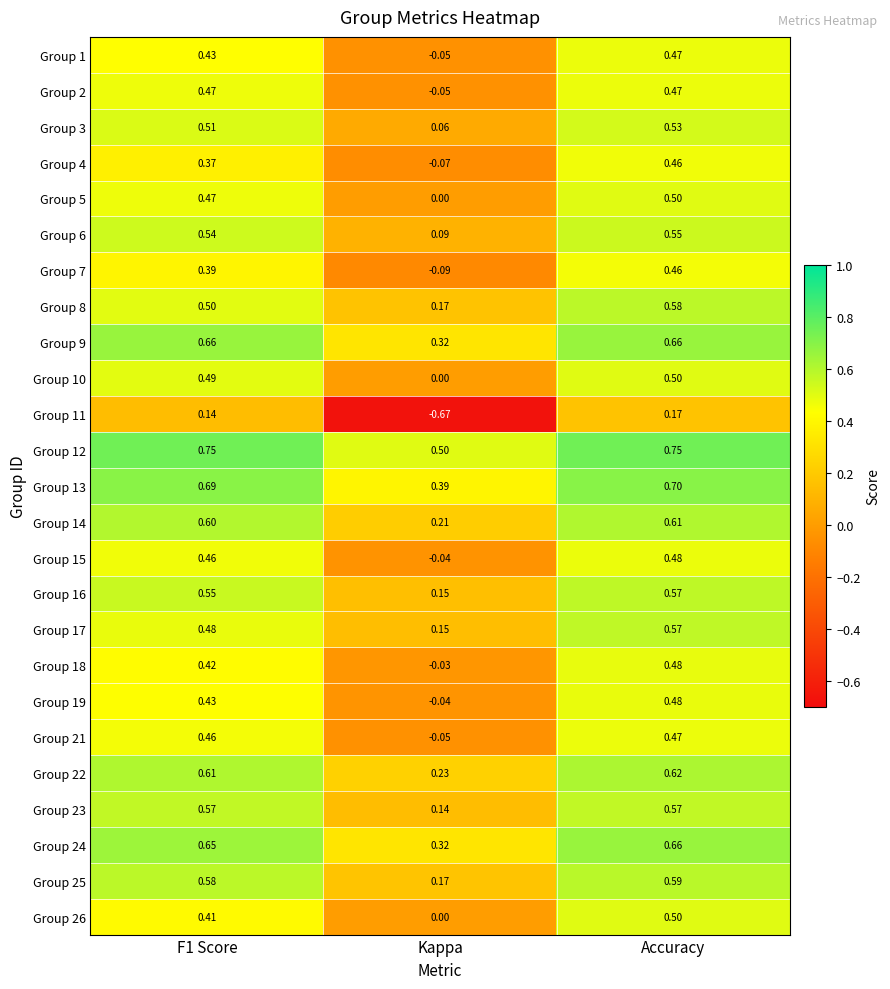

Which category has the highest value in the Group 6 series?

Accuracy